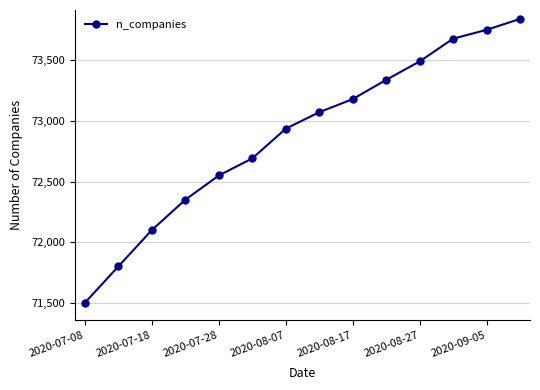

True or false: there are more than 0 points higher than both neighbors.

False